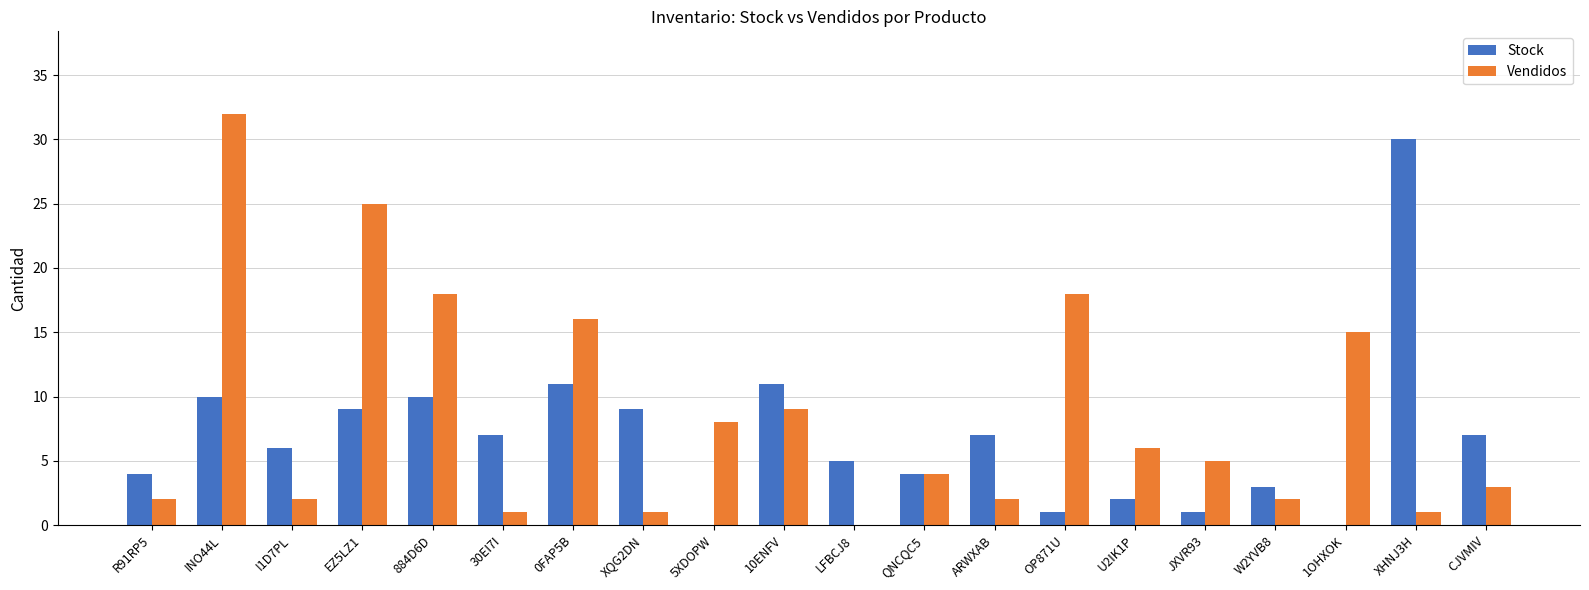

What is the difference between the Vendidos values at XQG2DN and OP871U?

17